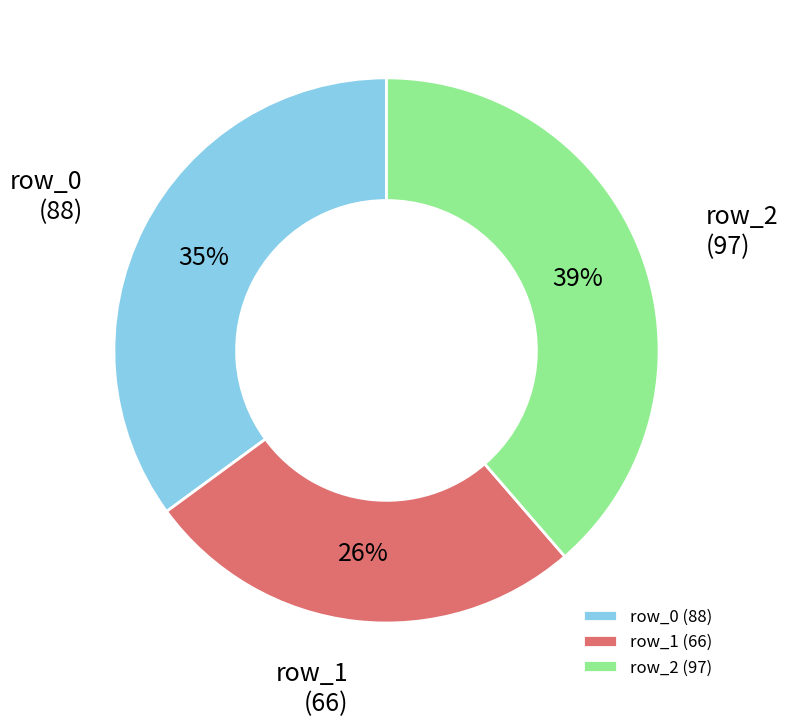

Is the sum of row_1 (66) and row_0 (88) greater than half?

Yes